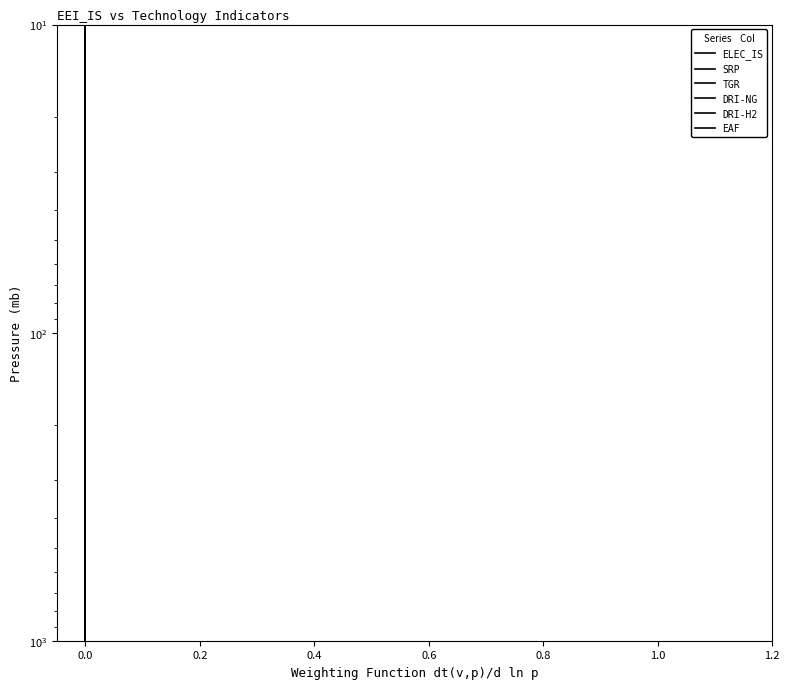

Does the chart have visible grid lines?

No